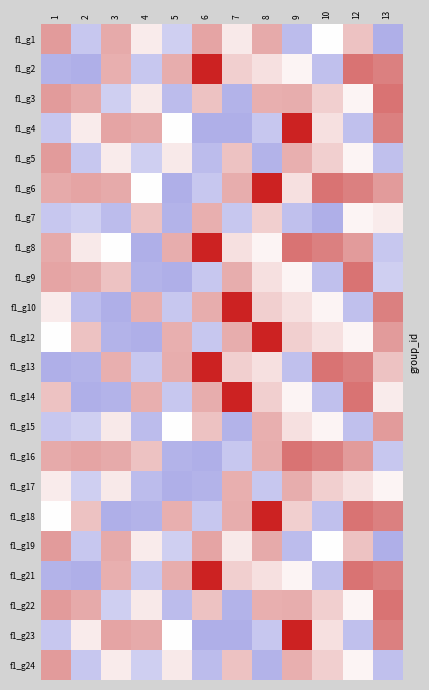

Rank the series by their maximum value, from lowest to highest.

f1_g7, f1_g17, f1_g1, f1_g5, f1_g15, f1_g19, f1_g24, f1_g3, f1_g9, f1_g16, f1_g22, f1_g2, f1_g4, f1_g6, f1_g8, f1_g10, f1_g12, f1_g13, f1_g14, f1_g18, f1_g21, f1_g23